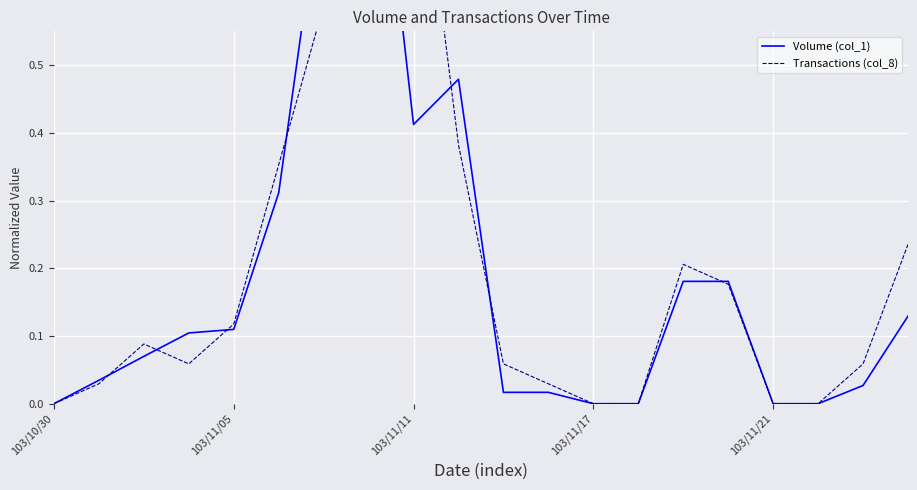

What is the difference between the second highest and second lowest values in the Volume (col_1) series?

0.8